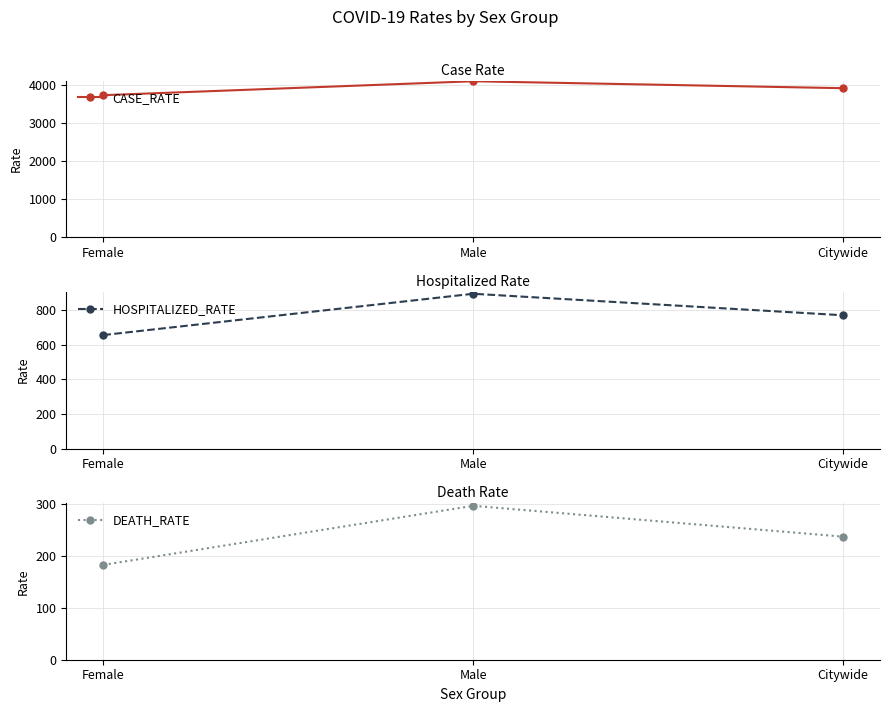

At which label does CASE_RATE first exceed 3908?

Male